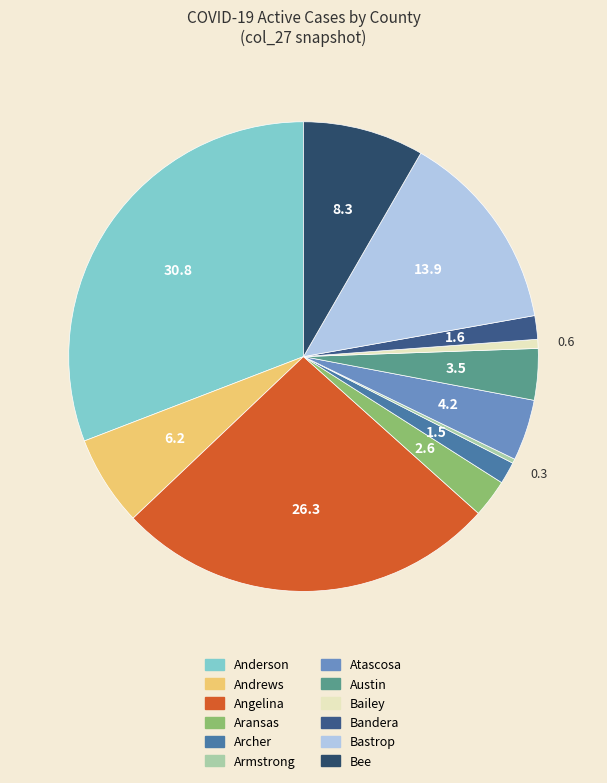

Count the number of slices in the pie.

12